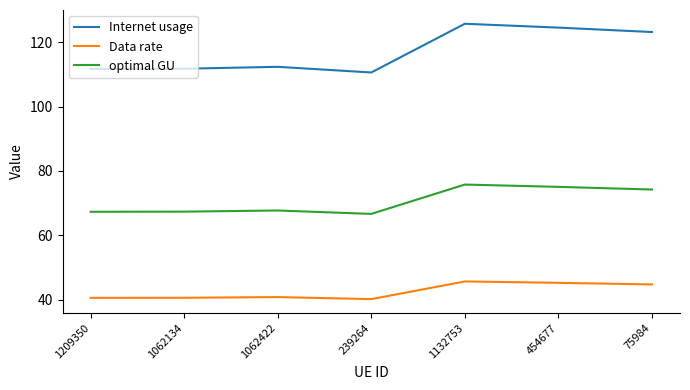

What position from the right is 1209350?

7